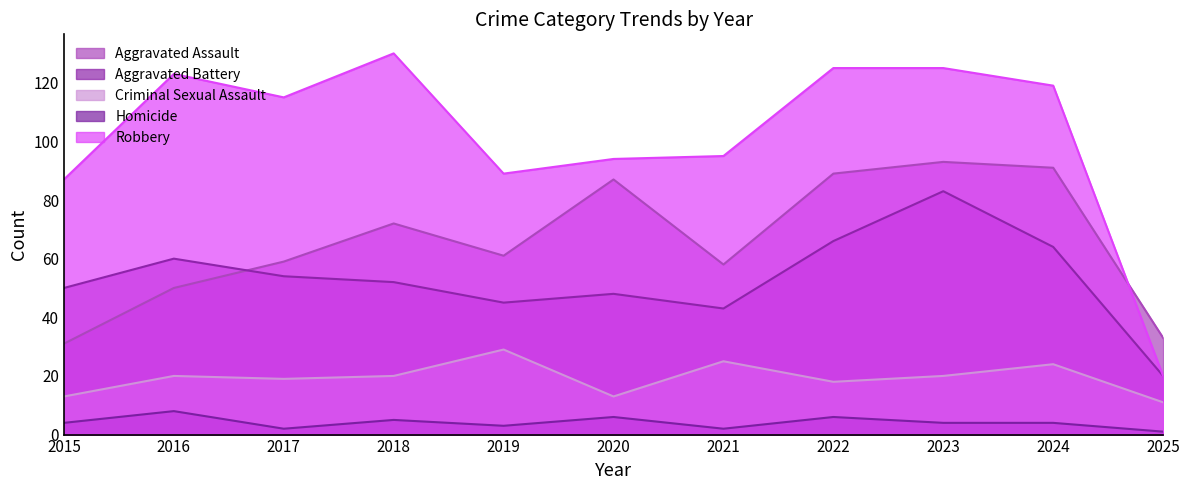

What are all the series names shown in the legend?

Aggravated Assault, Aggravated Battery, Criminal Sexual Assault, Homicide, Robbery